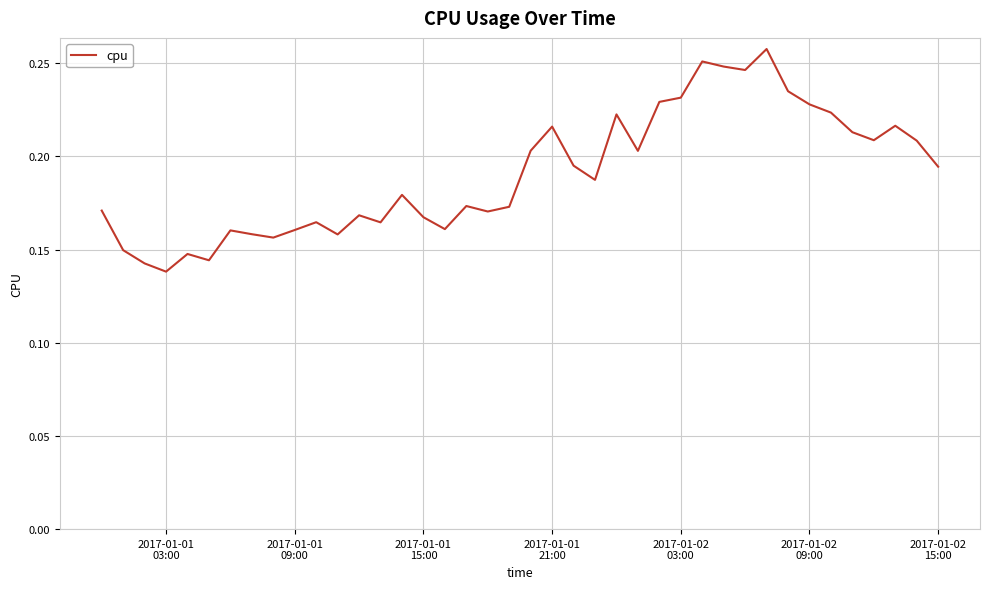

Does the chart display data point markers on the line(s)?

No